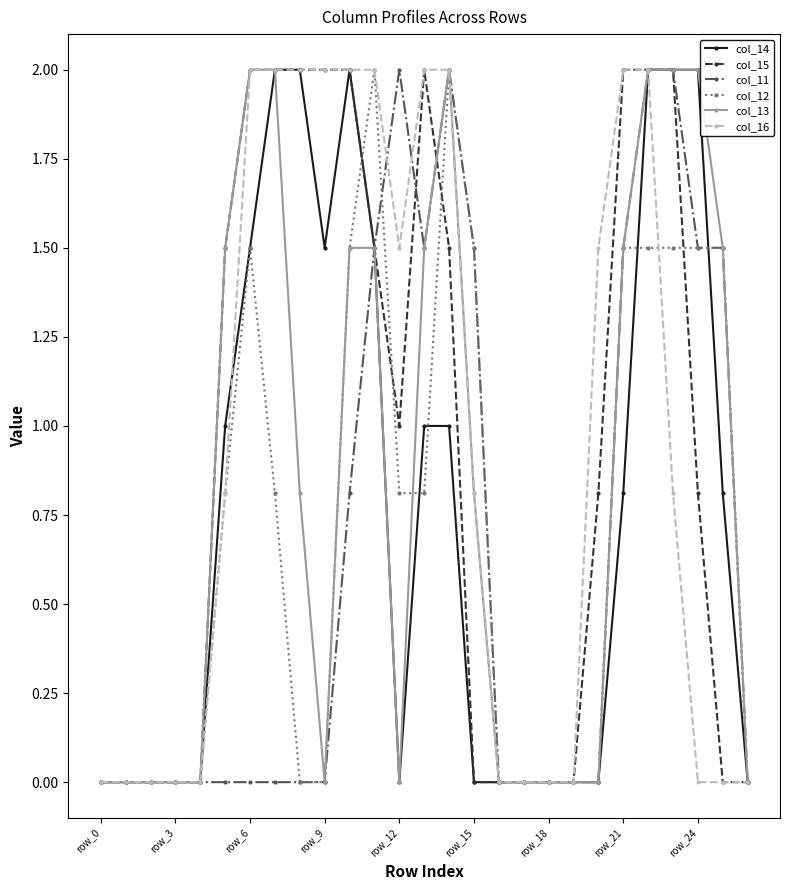

What is the highest value of the col_16 series?

2.0